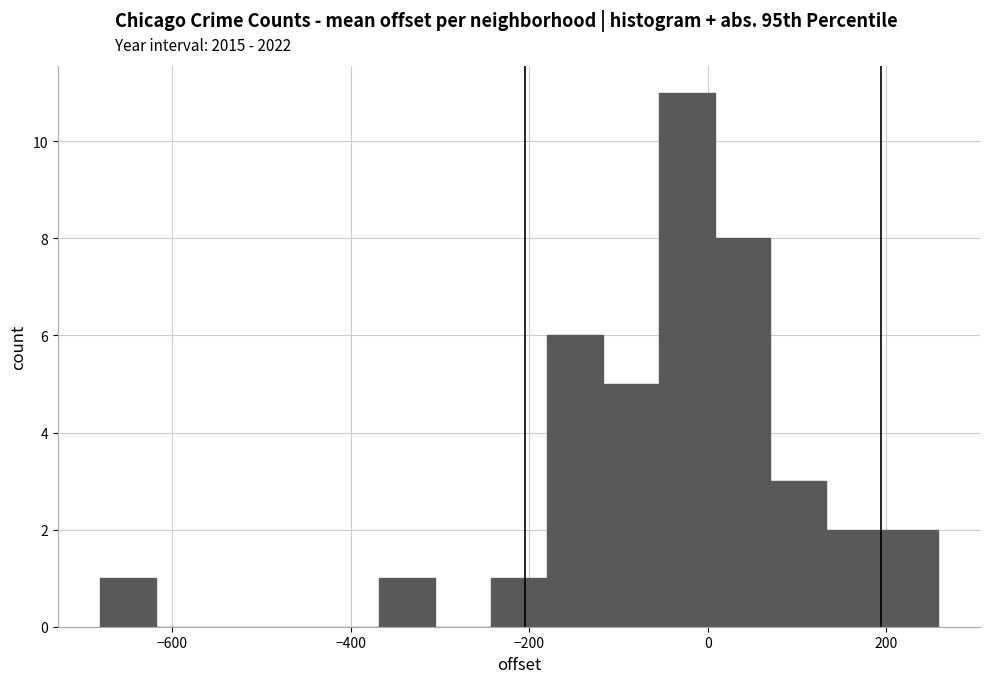

Read against the x-axis, roughly where is the centre of the tallest bar?

-20